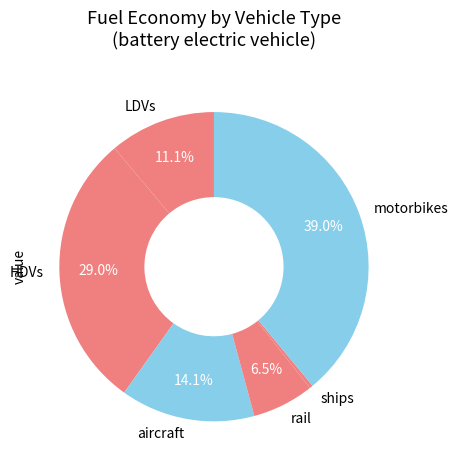

What is the smallest slice in the pie chart?

ships